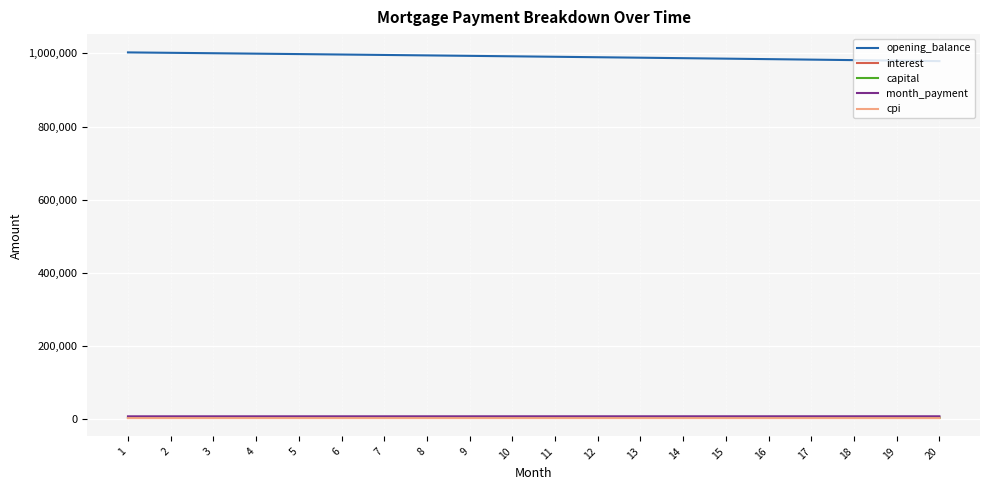

Where does the month_payment series first go above 7615?

11